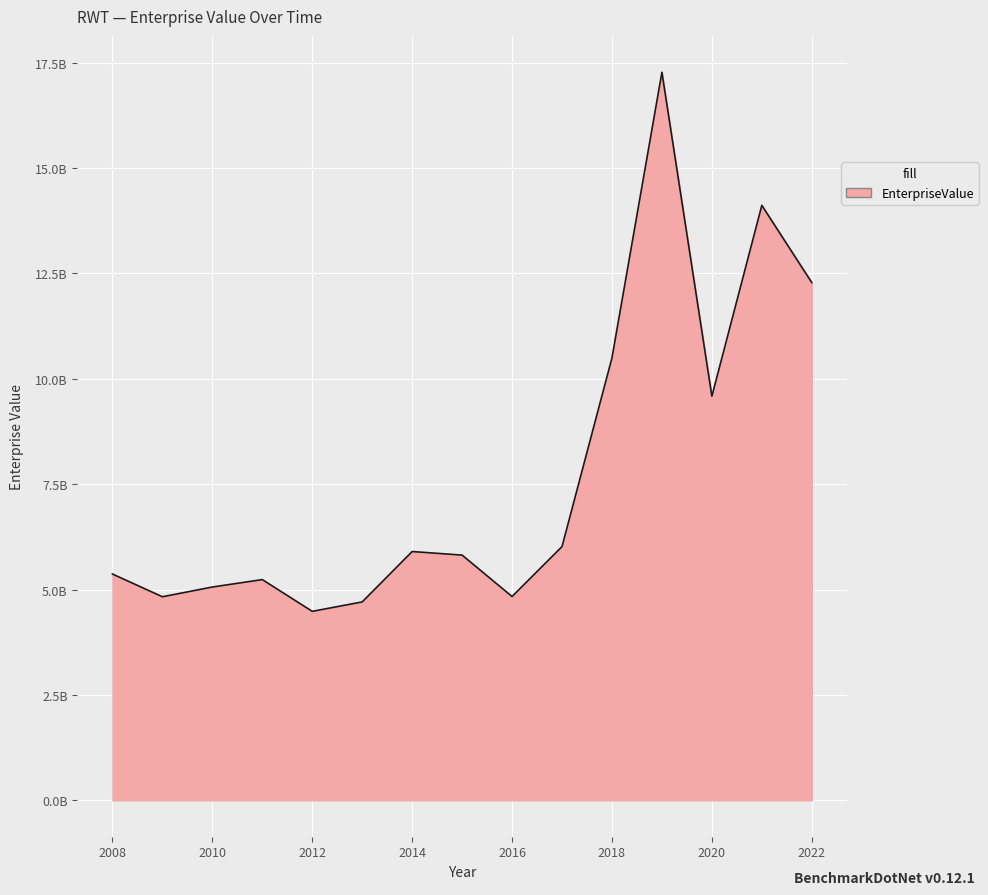

What is the greatest value displayed?

17272537105.8